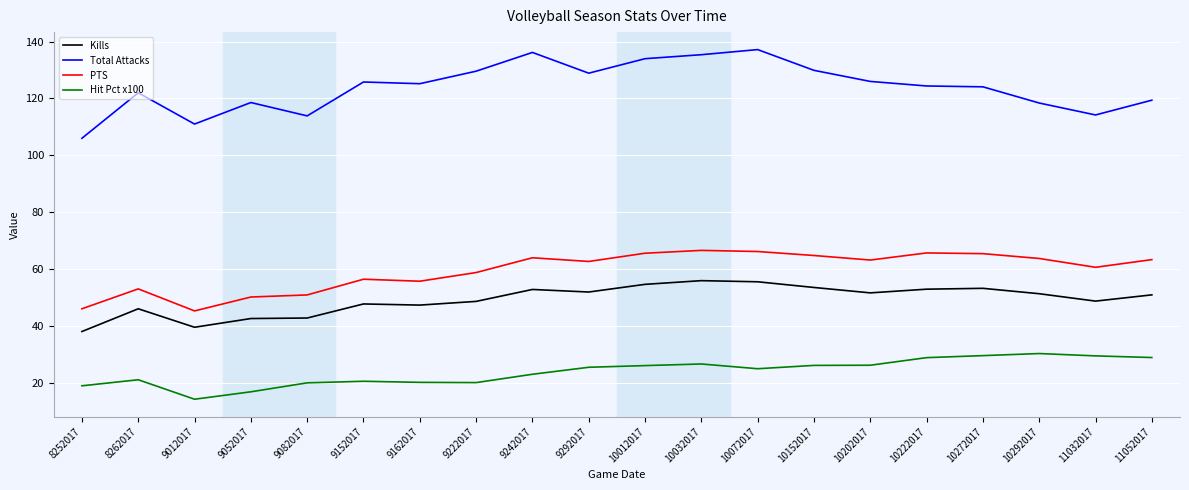

What is the greatest value displayed?

137.2